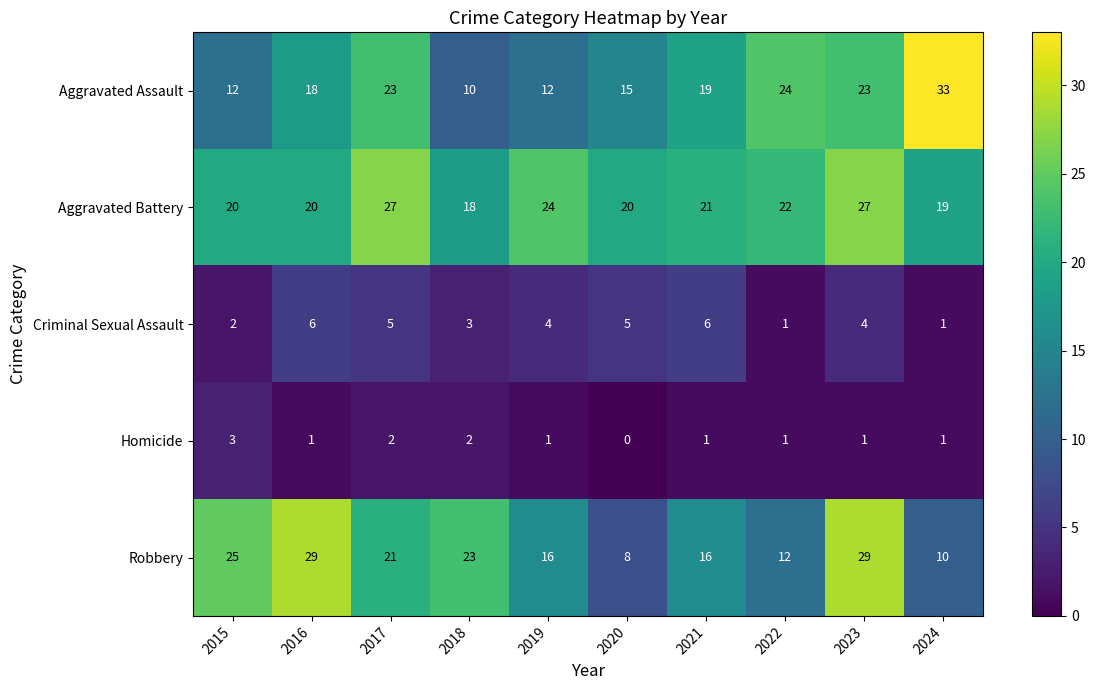

What is the spread (max minus min) of values at 2018?

21